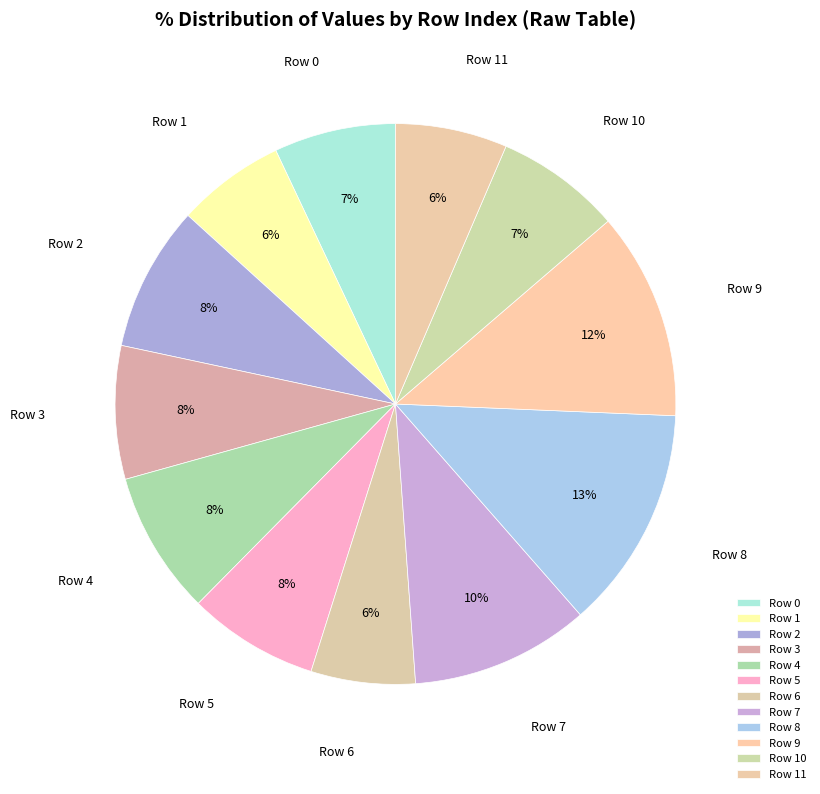

Does any single category account for the majority?

No